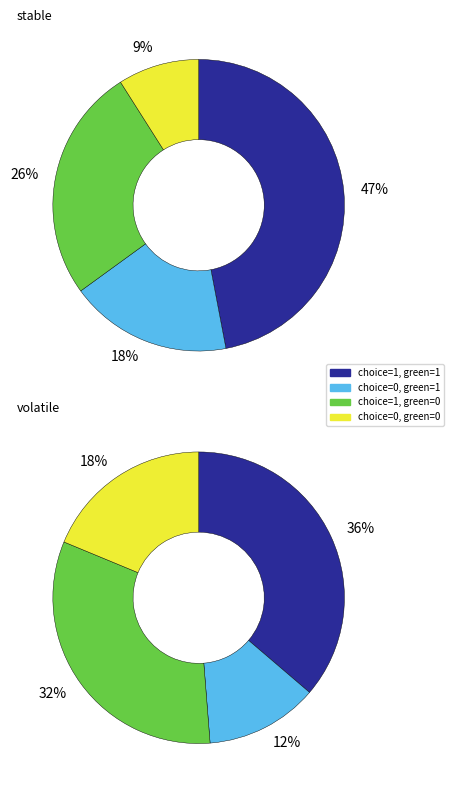

How many segments does this pie chart have?

4